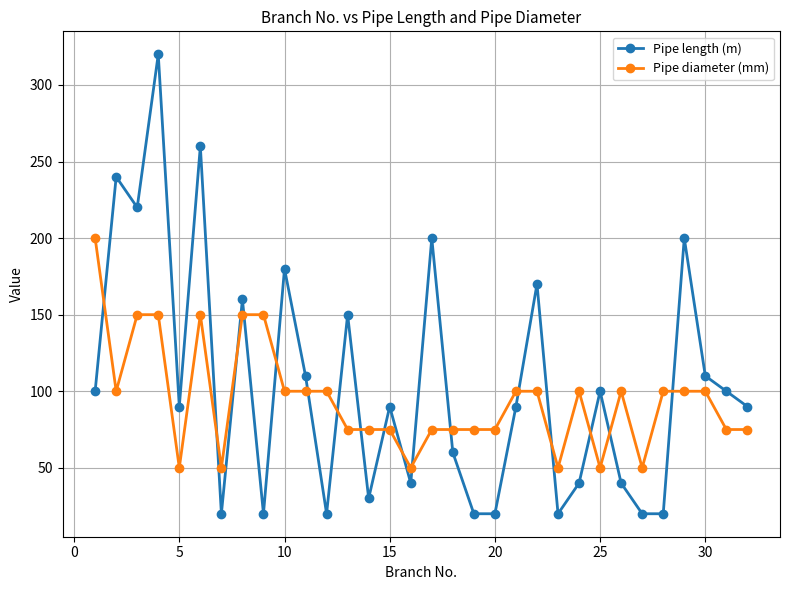

Which series has the largest range (max minus min)?

Pipe length (m)